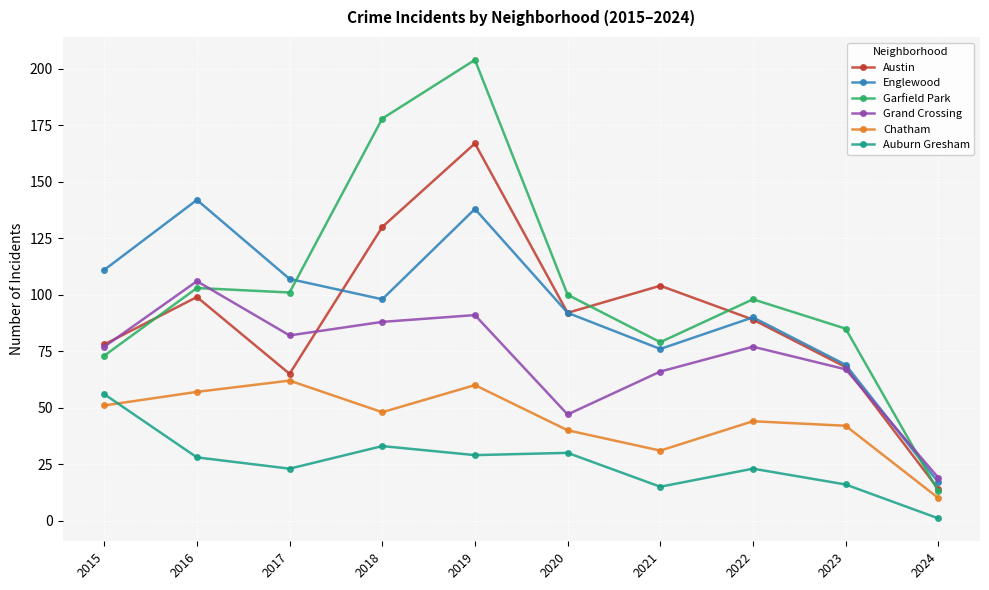

Which series has the widest spread of values?

Garfield Park